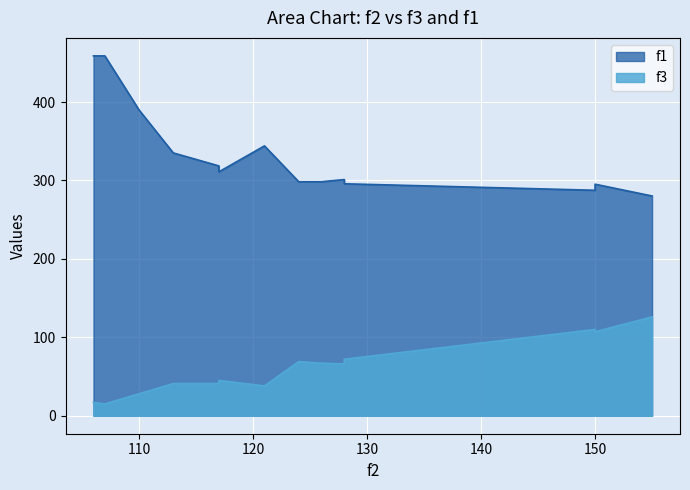

Reading left to right, transcribe all the data shown in this chart.

f3: 113=41.0	124=69.0	128=66.0	126=67.0	106=17.0	107=15.0	150=110.0	117=41.0	117=45.0	150=107.0	121=38.0	155=126.0	110=28.0	128=72.0
f1: 113=335.1	124=298.4	128=301.1	126=298.4	106=458.8	107=458.8	150=287.5	117=318.5	117=310.9	150=295.2	121=344.1	155=280.2	110=389.8	128=295.7